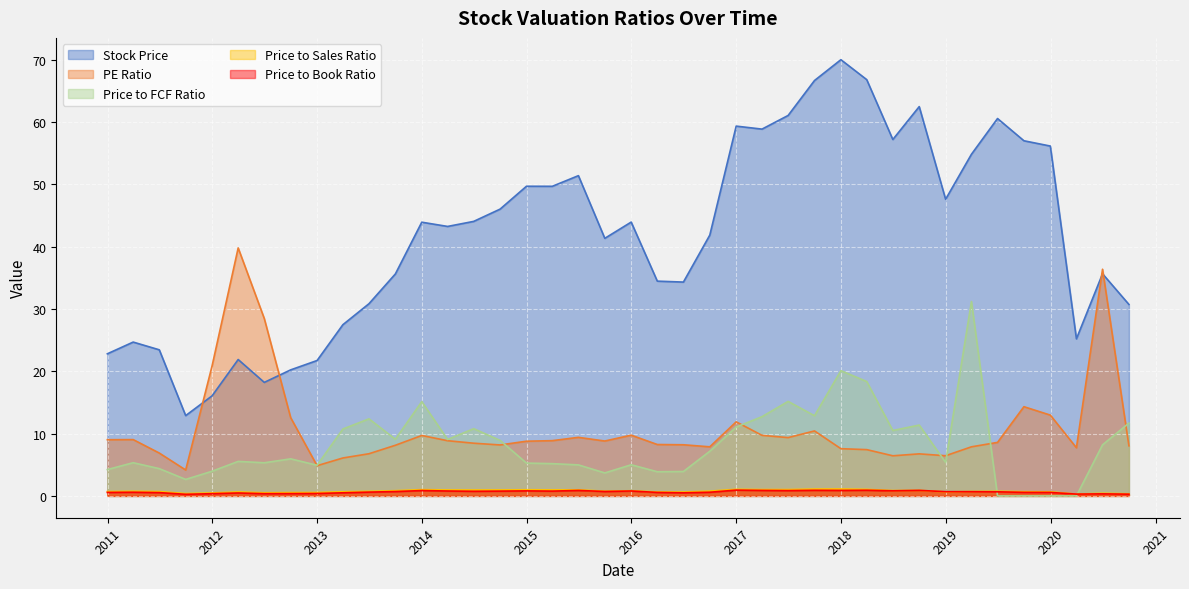

Read the PE Ratio value at 2013-03-31.

6.1